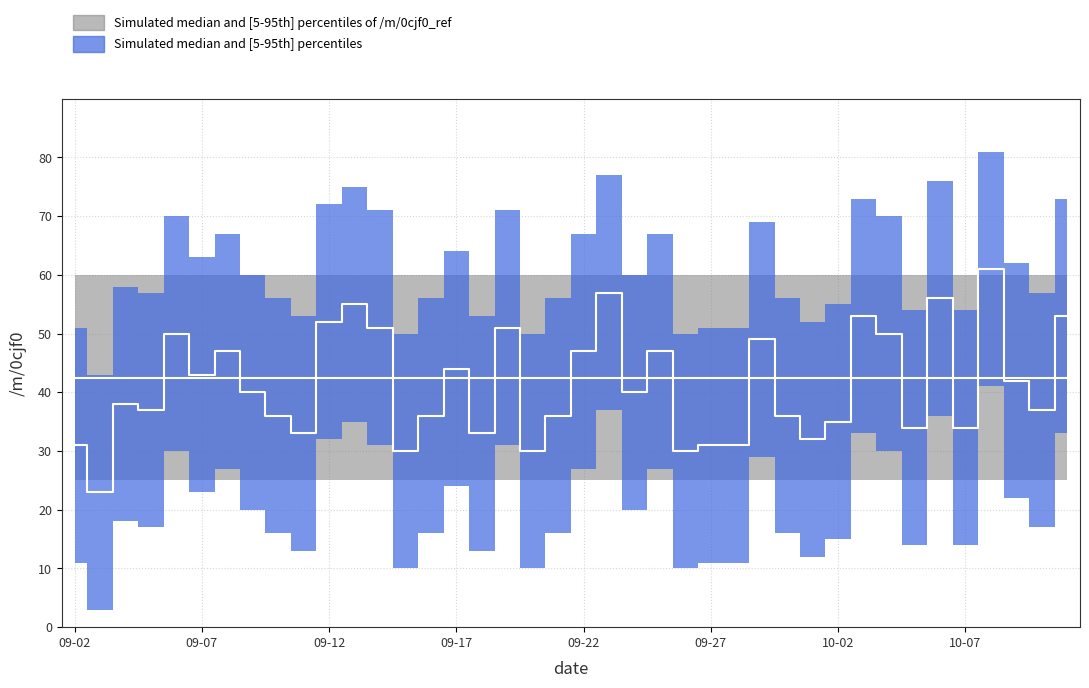

At which label does the data first exceed 40?

2020-09-06